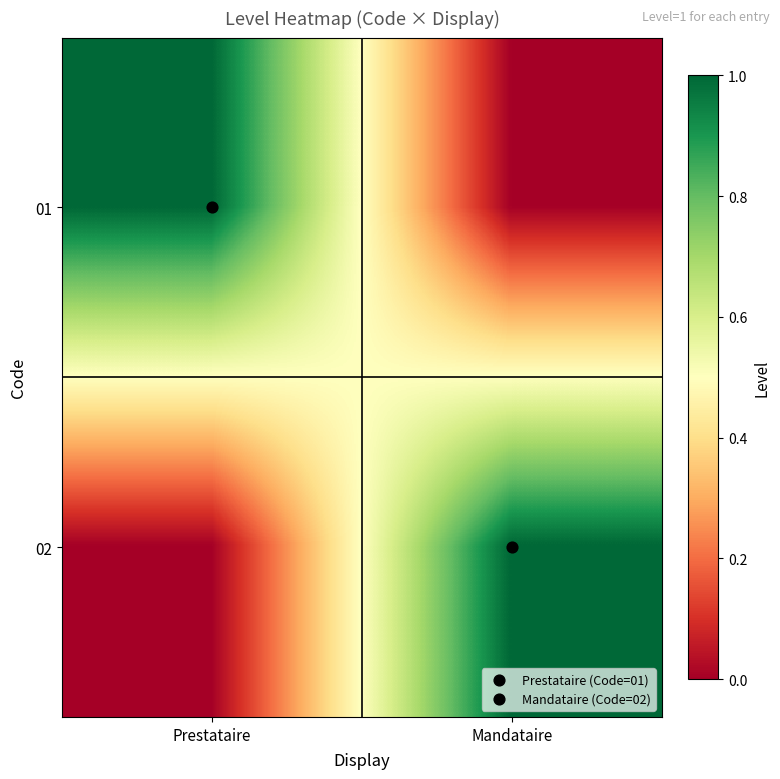

Reading left to right, what are all the values shown in this chart?

01: Prestataire=1	Mandataire=0
02: Prestataire=0	Mandataire=1